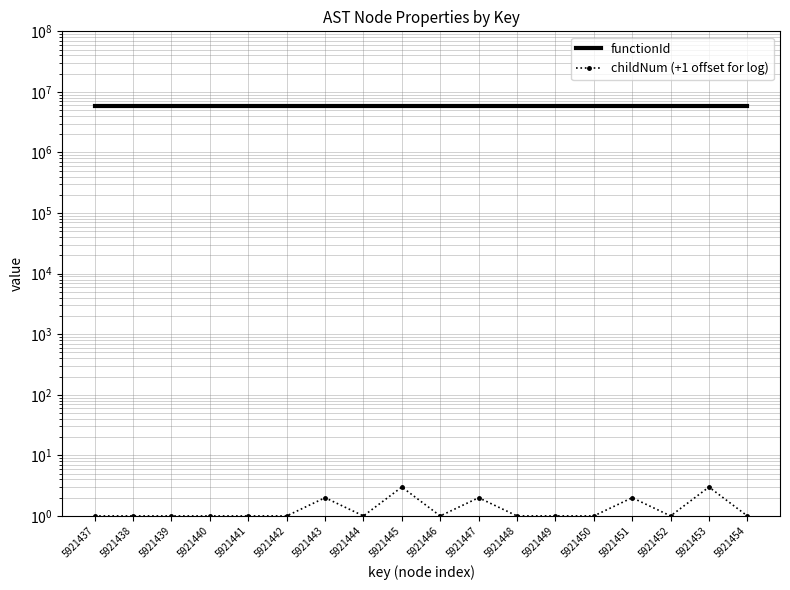

True or false: functionId has a value of 3732645 at 5921446.

False